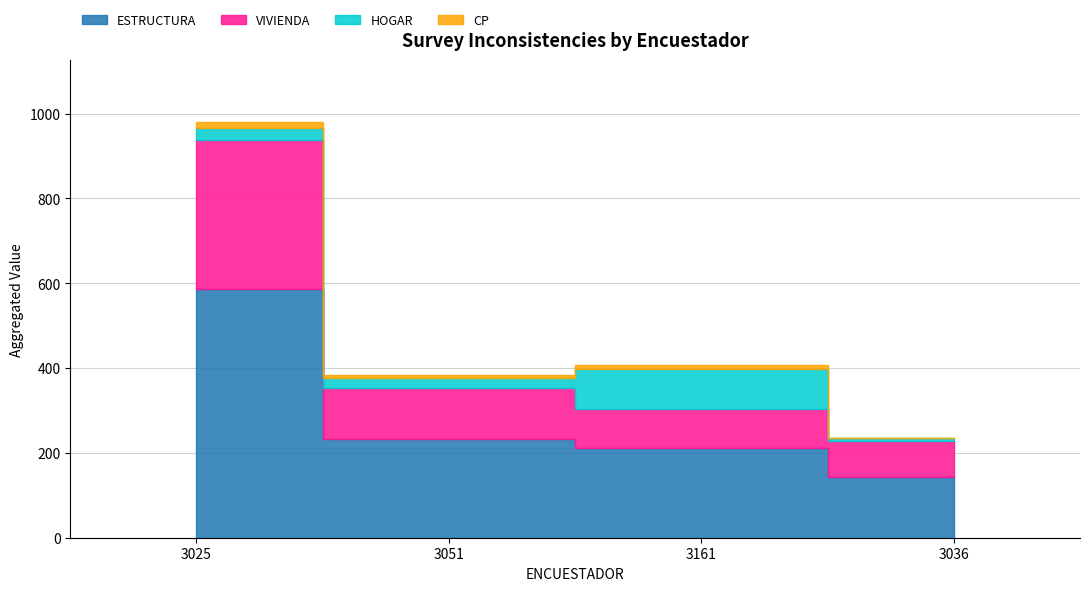

Does the chart have visible grid lines?

Yes